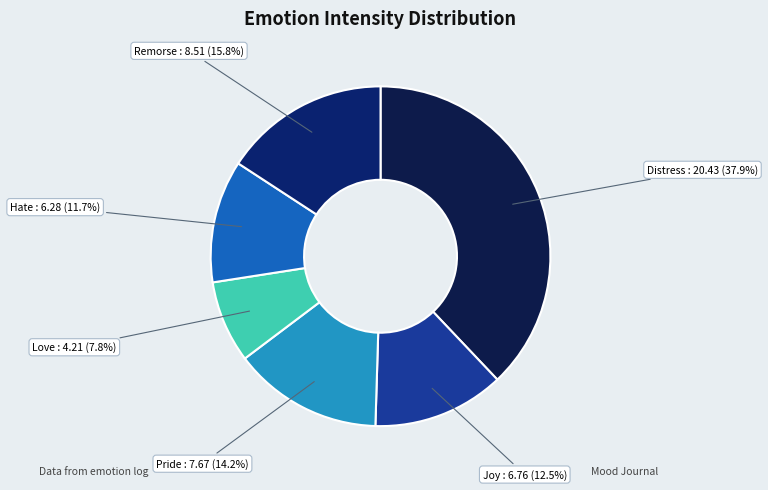

How many slices are in this pie chart?

6